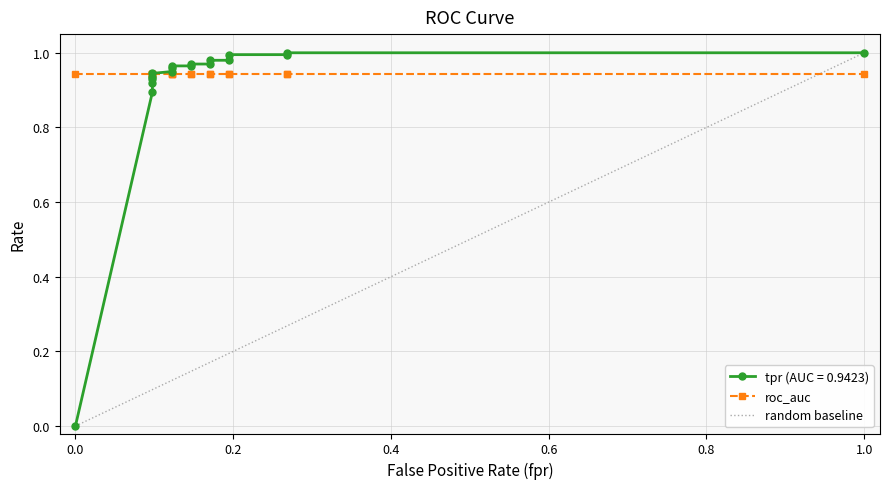

True or false: the data has more than 2 interior local peaks.

False